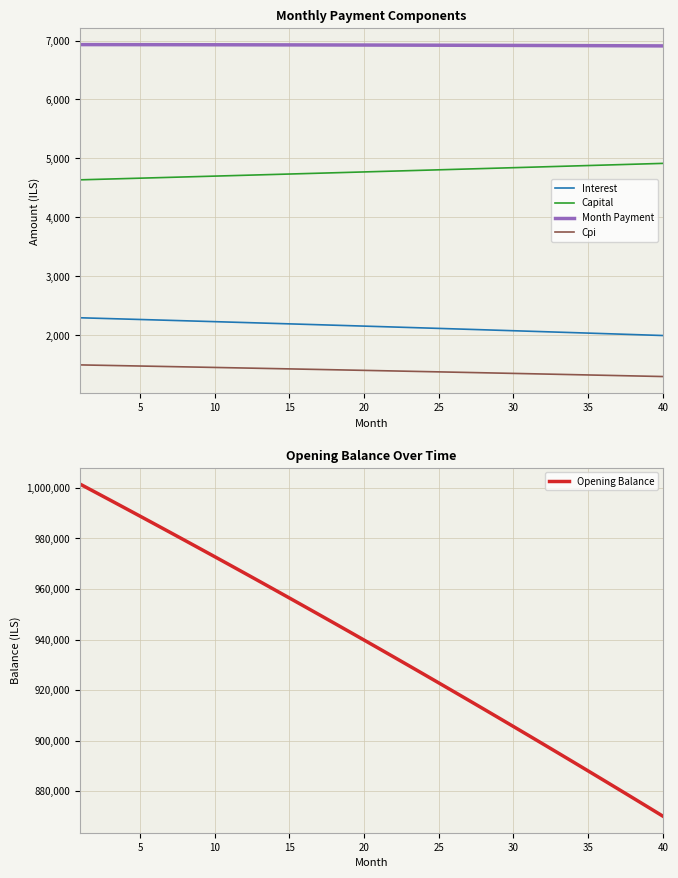

What is the sum of all Month Payment values?

276911.1